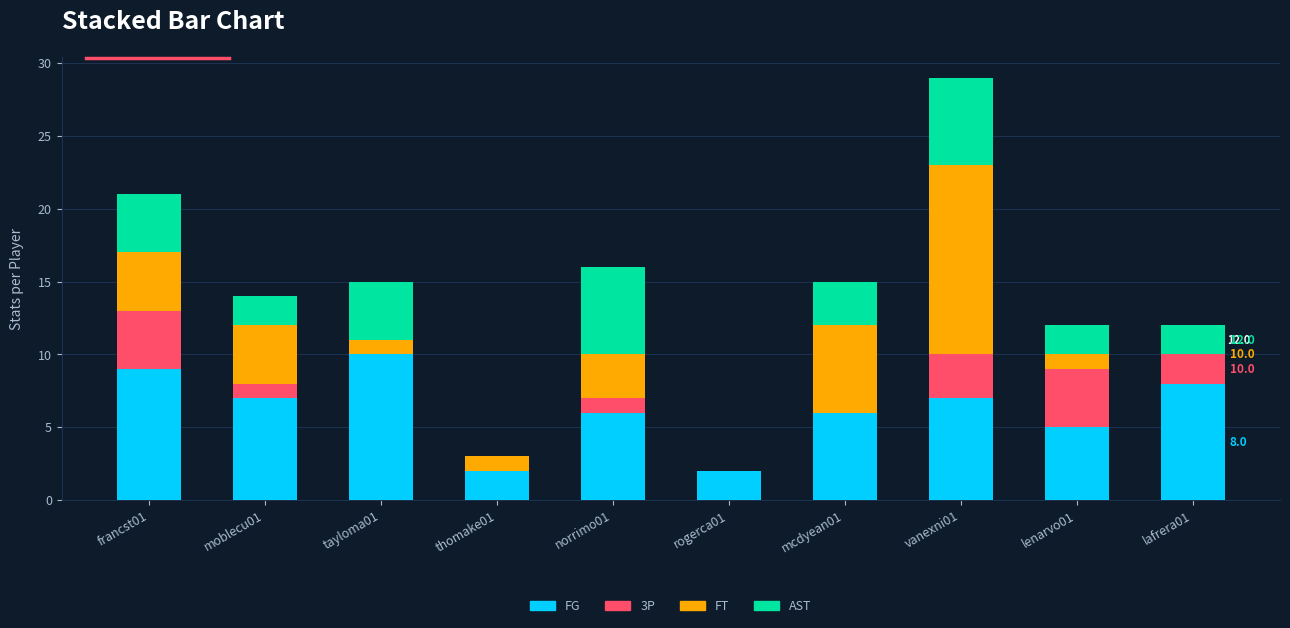

The FG series shows 6 at mcdyean01. True or false?

True